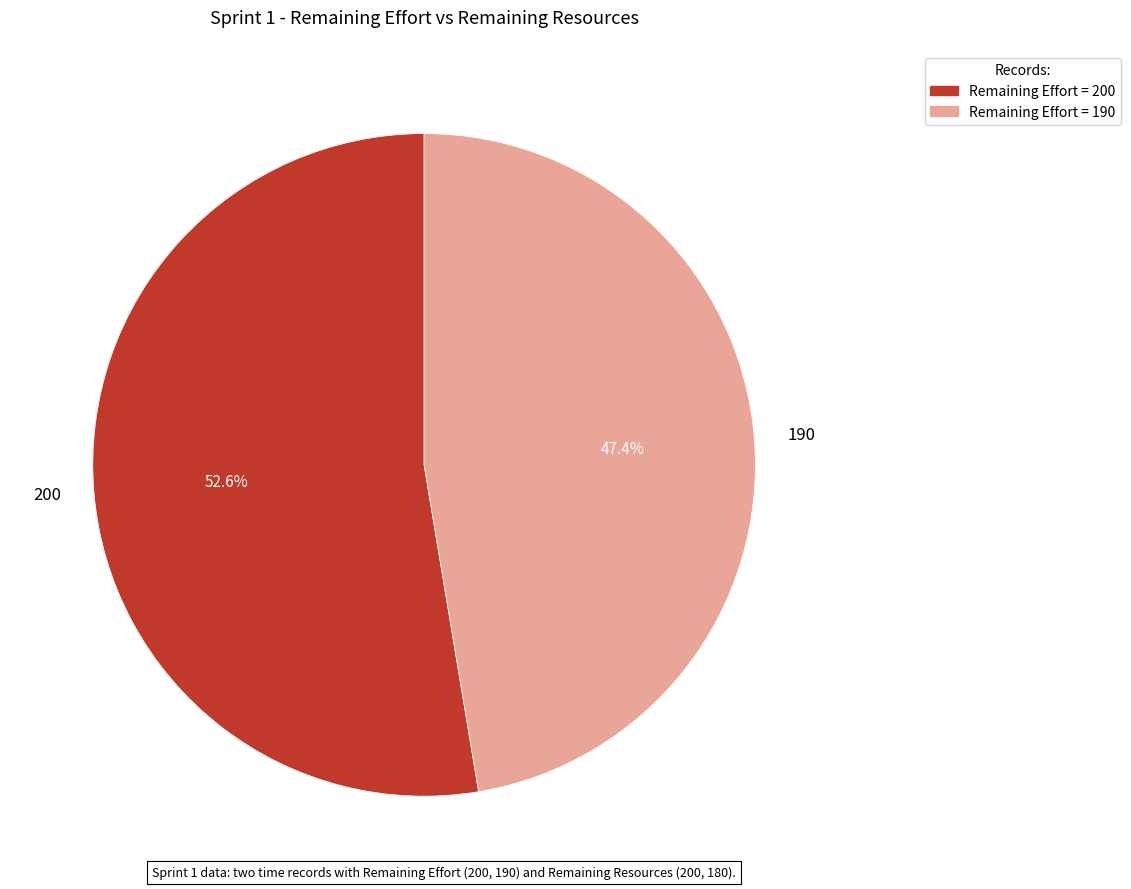

Is there any slice that represents more than half of the pie?

Yes